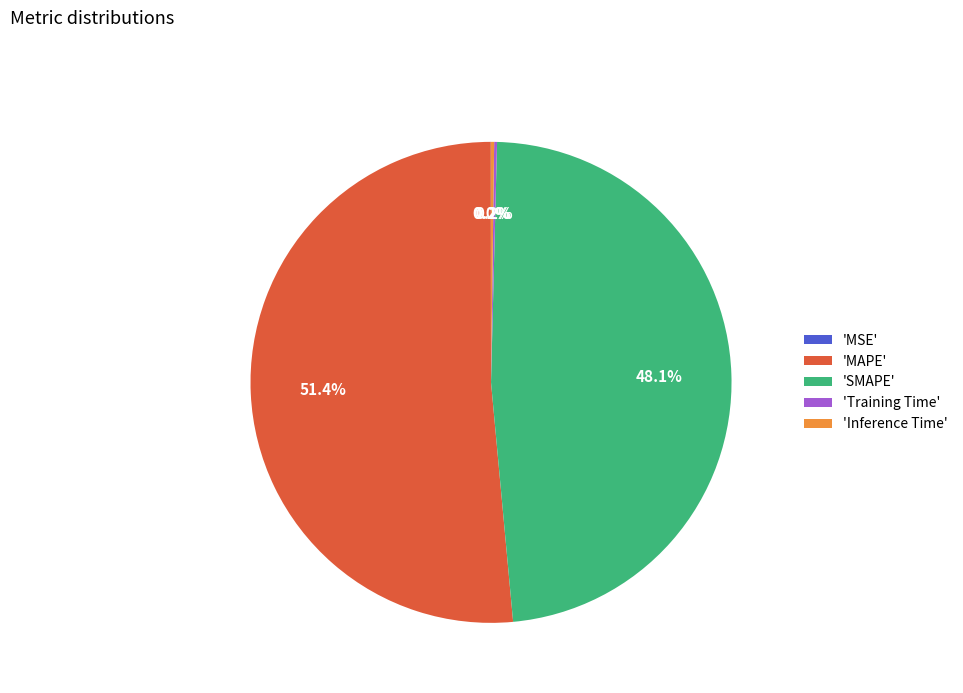

Between 'SMAPE' and 'MAPE', which is larger?

'MAPE'